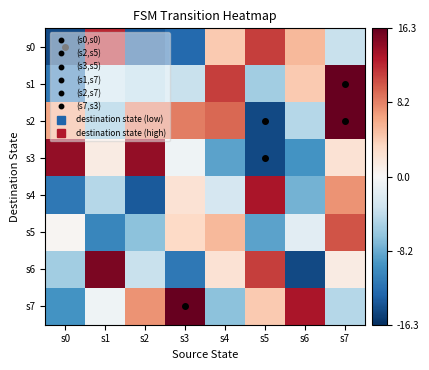

Between s2 and s1, which is larger?

s1